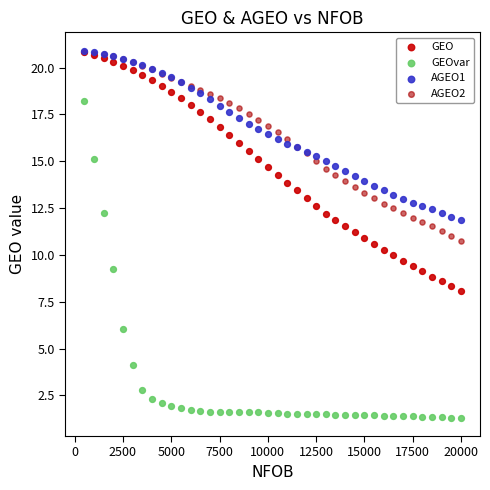

What are all the series names shown in the legend?

GEO, GEOvar, AGEO1, AGEO2